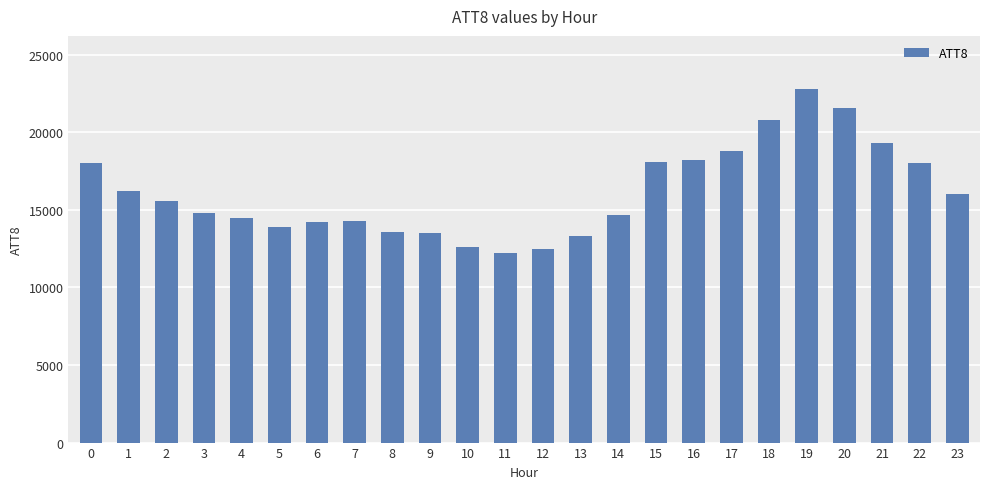

Does the chart contain stacked bars?

No